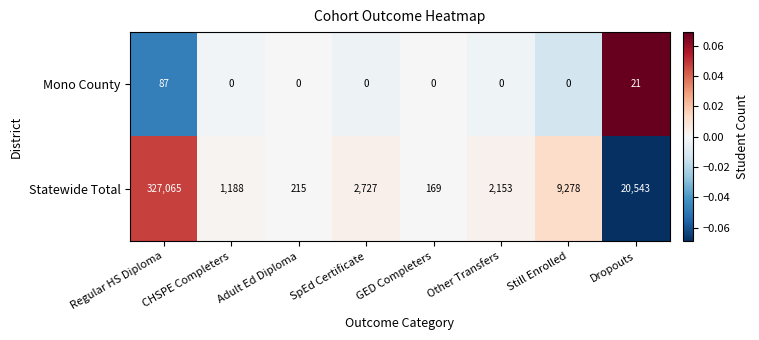

What is the difference between the maximum and minimum values in the Statewide Total series?

326896